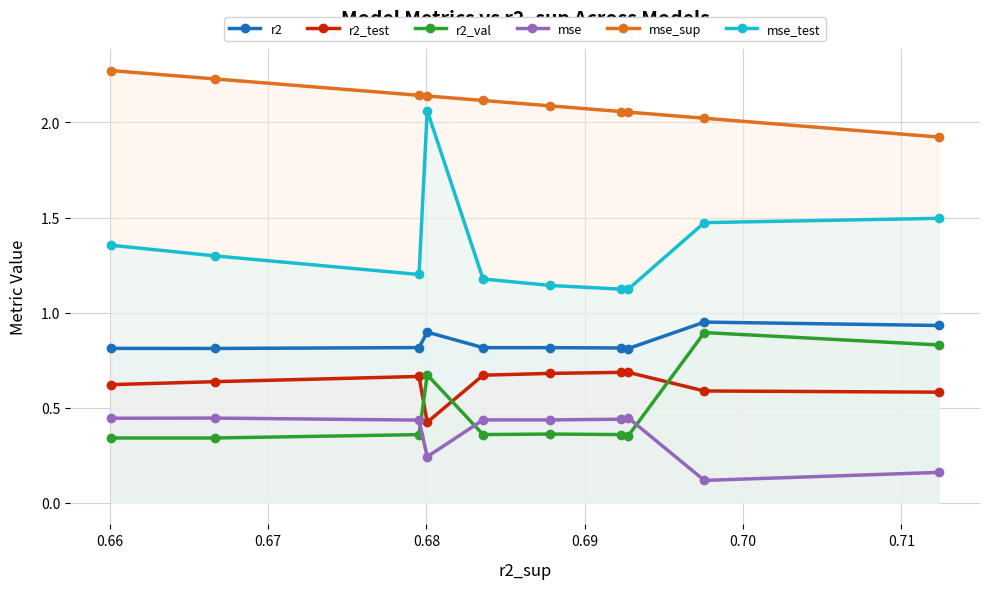

What is the average value of the r2_test series?

0.6